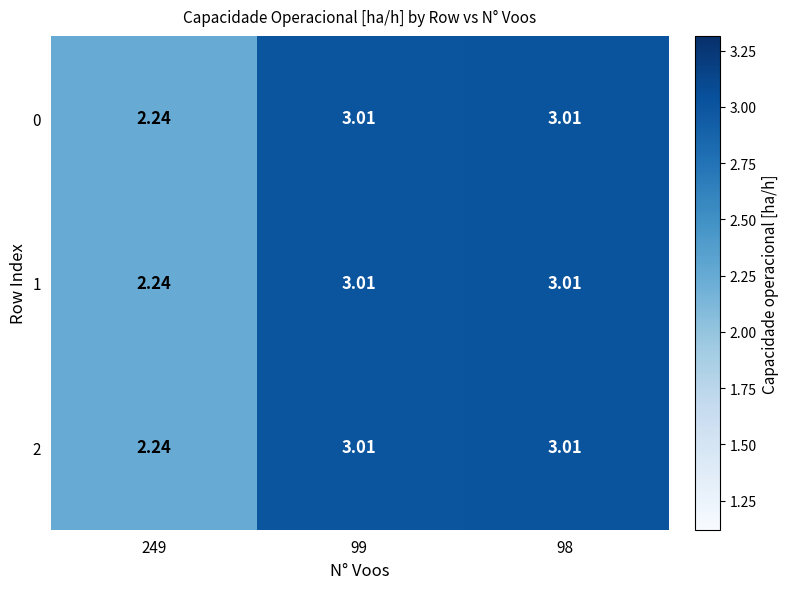

How many values in the 1 series exceed 3?

2